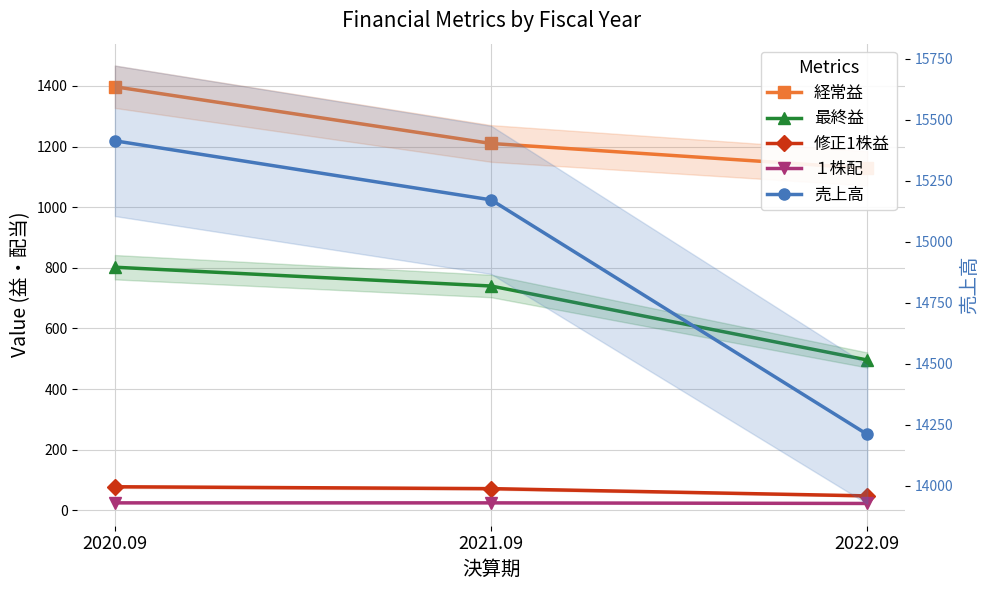

At which label is 最終益 closest to 649?

2021.09